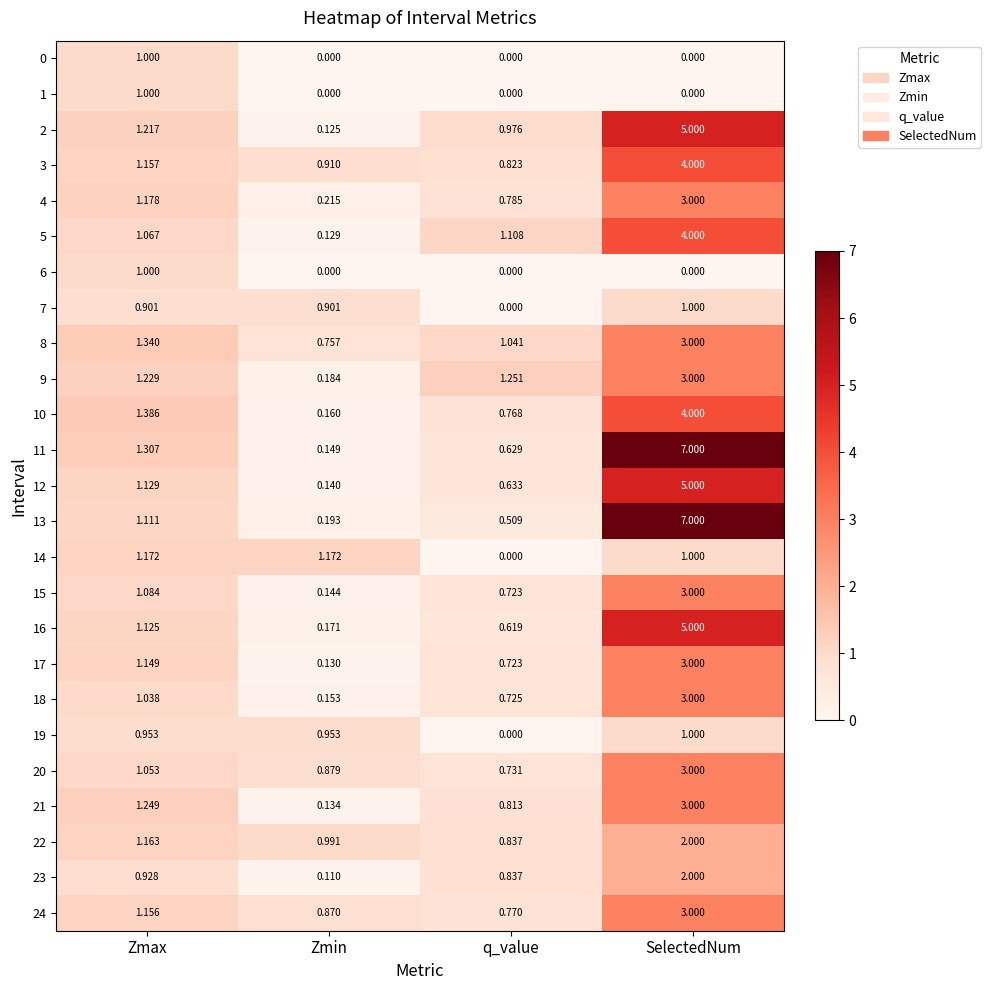

Between Zmax and q_value, which series saw the biggest shift?

14